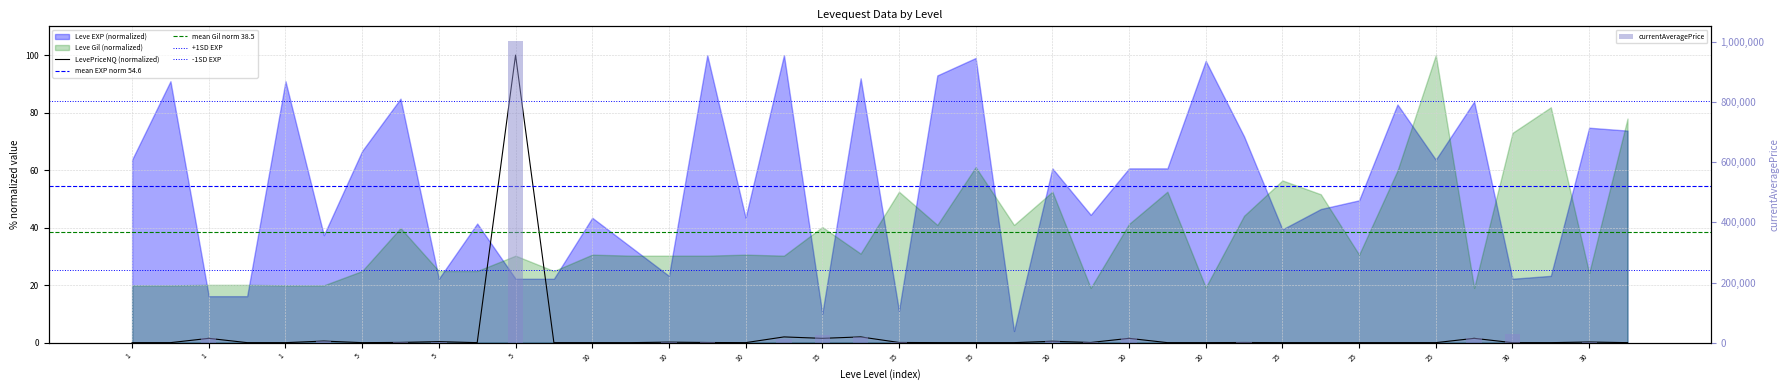

How many bars are there in each group?

2